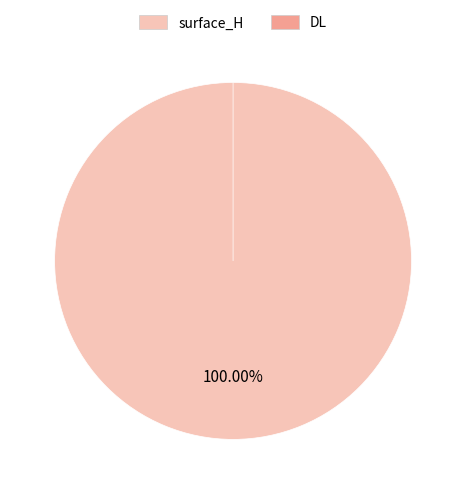

Is it true that surface_H is 100% of the pie?

True